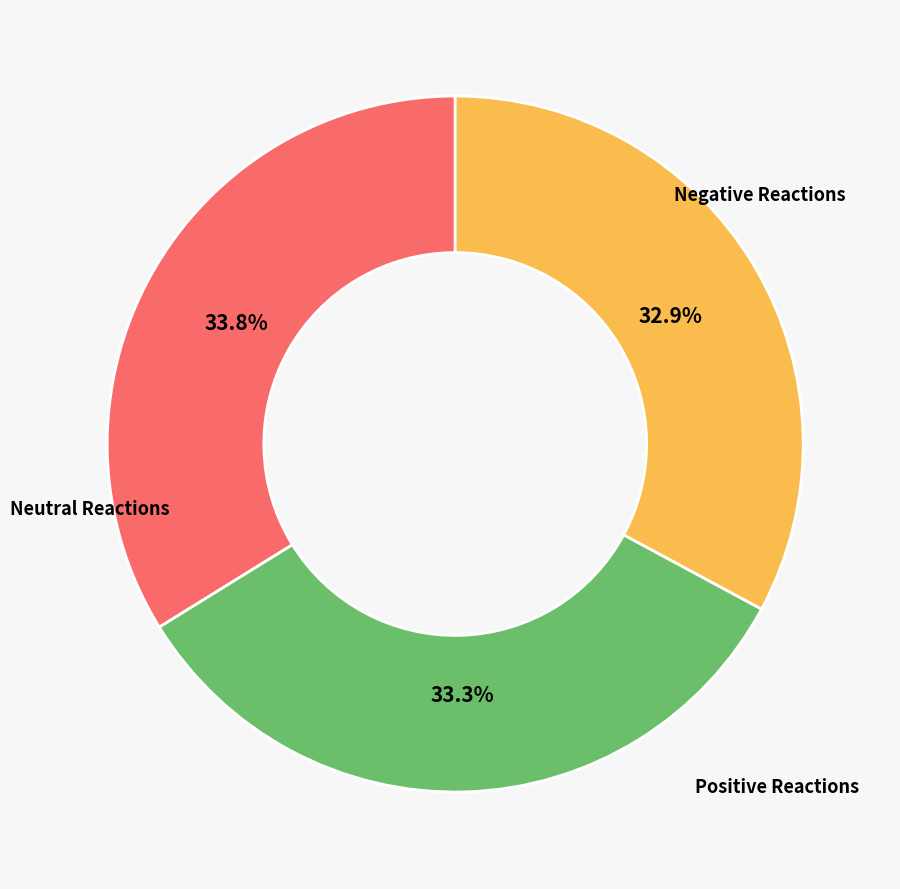

Does any single category account for the majority?

No